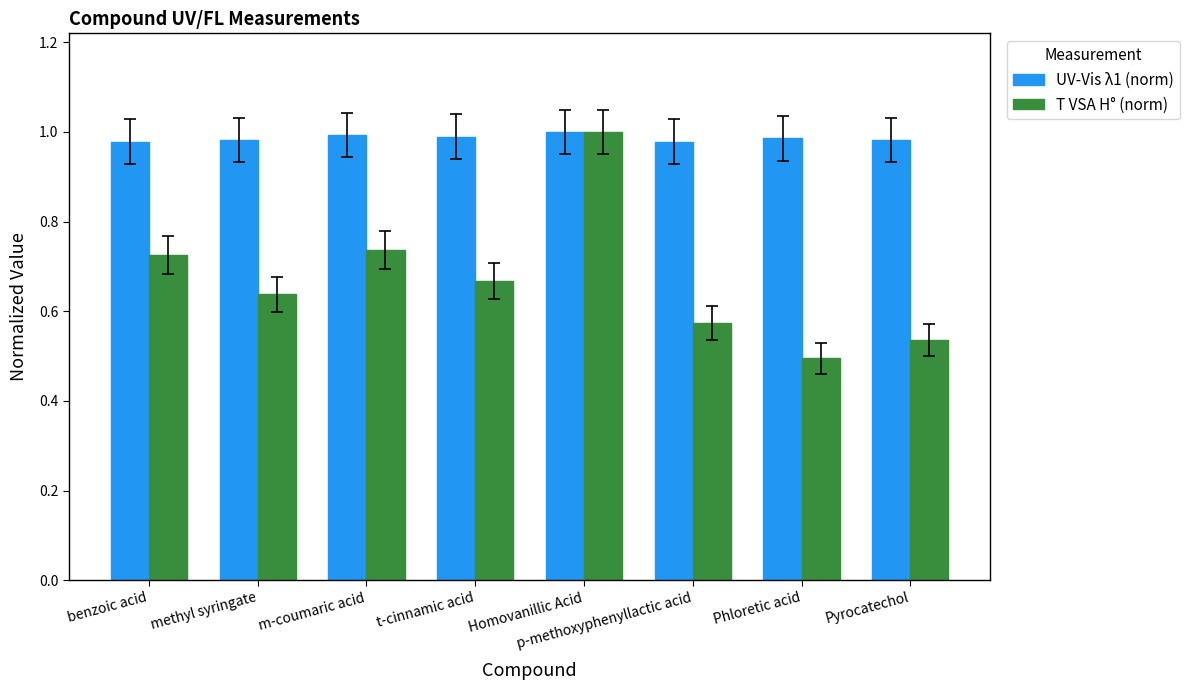

Does the chart contain any negative values?

No